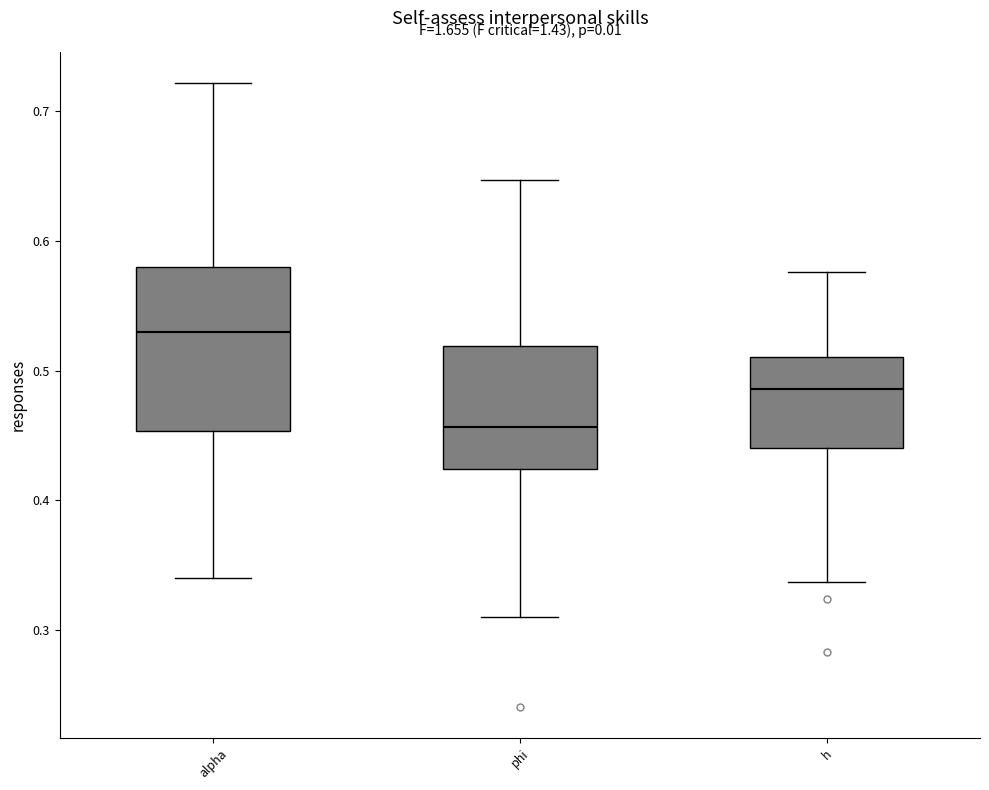

Reading left to right, transcribe this box plot: for each box, give where its median line is, the range the box spans, and where its two whiskers end, as read against the y-axis. The values are not printed on the chart, so give them approximately, as read against the axis.

alpha: median 0.53, box 0.45 to 0.58, whiskers 0.34 to 0.72
phi: median 0.46, box 0.42 to 0.52, whiskers 0.31 to 0.65
h: median 0.49, box 0.44 to 0.51, whiskers 0.34 to 0.58